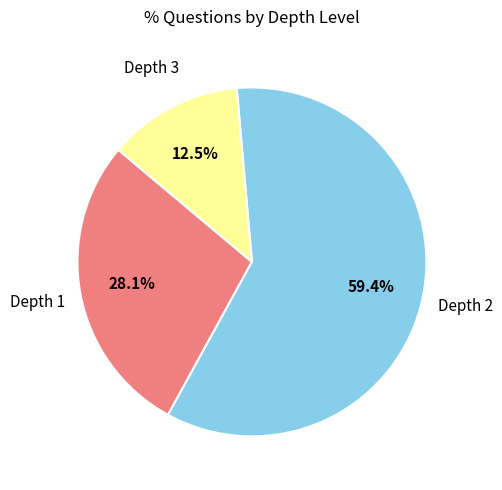

To the nearest percent, what is the difference between the largest and smallest slice percentages?

47%